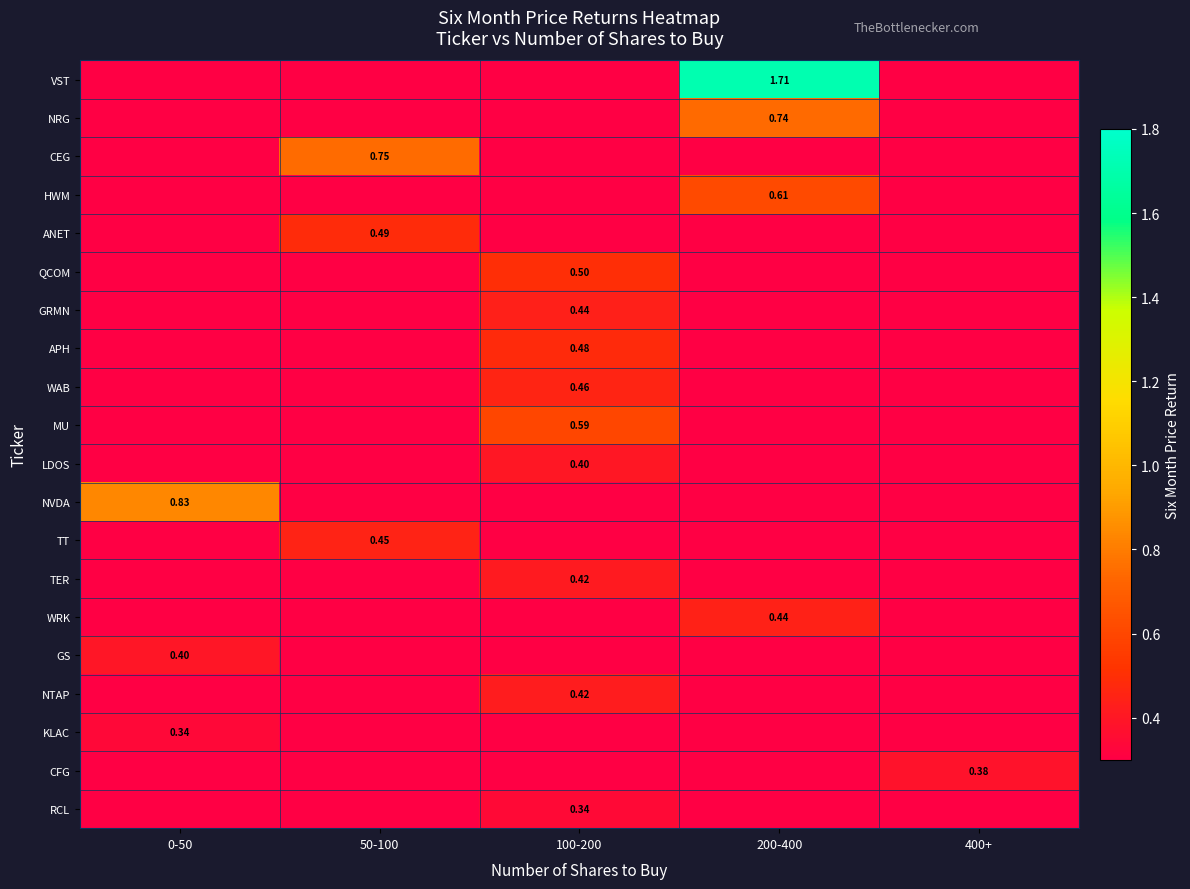

List the series in order of their peak value, highest first.

VST, NVDA, CEG, NRG, HWM, MU, QCOM, ANET, APH, WAB, TT, WRK, GRMN, NTAP, TER, LDOS, GS, CFG, RCL, KLAC